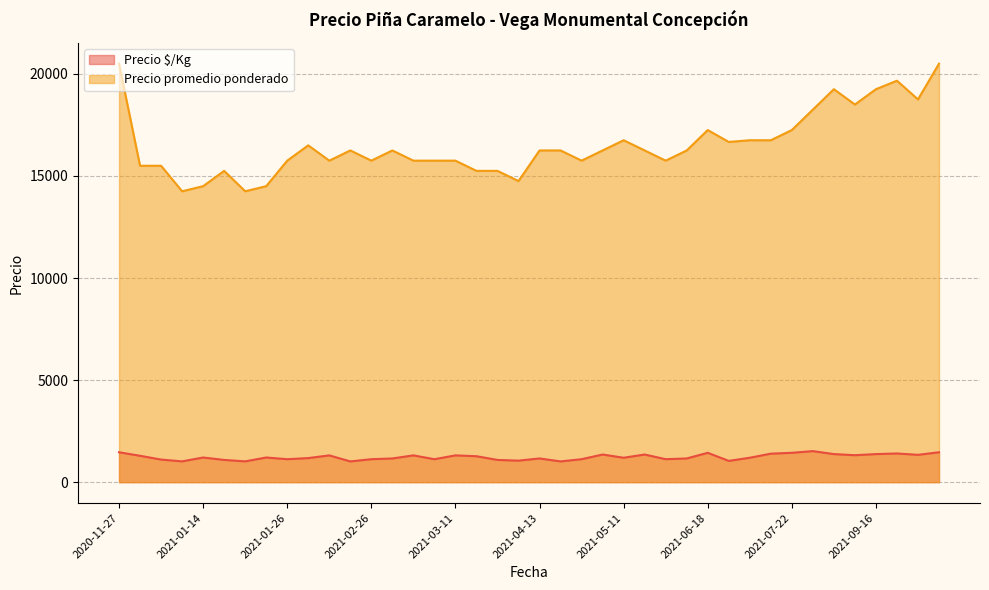

What is the minimum value for Precio $/Kg?

1016